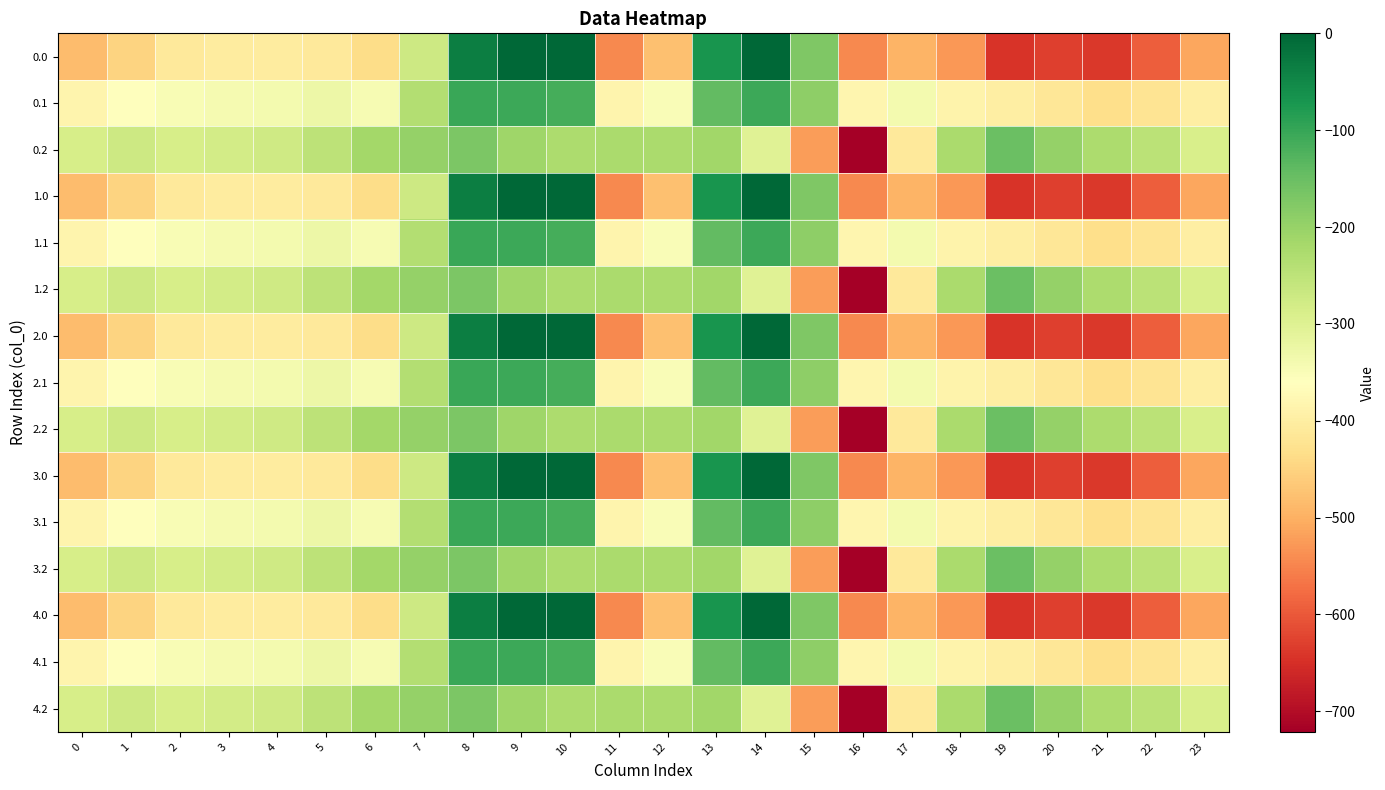

Reading right to left, extract all data points from this chart.

0.0: 23=-511.3	22=-592.3	21=-638.4	20=-629.9	19=-644.5	18=-529.6	17=-493.8	16=-545.4	15=-172.8	14=-0.3	13=-70.2	12=-477.2	11=-544.3	10=0.0	9=0.0	8=-35.0	7=-270.7	6=-435.0	5=-410.8	4=-404.9	3=-404.4	2=-410.3	1=-449.5	0=-482.0
0.1: 23=-399.4	22=-419.9	21=-432.4	20=-414.5	19=-399.7	18=-388.5	17=-340.1	16=-380.5	15=-190.4	14=-105.5	13=-141.2	12=-350.8	11=-384.7	10=-114.0	9=-104.8	8=-102.3	7=-234.9	6=-345.2	5=-329.5	4=-339.6	3=-342.7	2=-347.9	1=-361.1	0=-384.6
0.2: 23=-287.5	22=-247.4	21=-226.4	20=-199.2	19=-151.1	18=-223.1	17=-409.5	16=-721.2	15=-522.2	14=-301.9	13=-212.2	12=-224.3	11=-225.2	10=-228.0	9=-209.6	8=-169.5	7=-199.0	6=-216.4	5=-248.1	4=-274.4	3=-281.0	2=-285.5	1=-272.7	0=-287.1
1.0: 23=-511.3	22=-592.3	21=-638.4	20=-629.9	19=-644.5	18=-529.6	17=-493.8	16=-545.4	15=-172.8	14=-0.3	13=-70.2	12=-477.2	11=-544.3	10=0.0	9=0.0	8=-35.0	7=-270.7	6=-435.0	5=-410.8	4=-404.9	3=-404.4	2=-410.3	1=-449.5	0=-482.0
1.1: 23=-399.4	22=-419.9	21=-432.4	20=-414.5	19=-399.7	18=-388.5	17=-340.1	16=-380.5	15=-190.4	14=-105.5	13=-141.2	12=-350.8	11=-384.7	10=-114.0	9=-104.8	8=-102.3	7=-234.9	6=-345.2	5=-329.5	4=-339.6	3=-342.7	2=-347.9	1=-361.1	0=-384.6
1.2: 23=-287.5	22=-247.4	21=-226.4	20=-199.2	19=-151.1	18=-223.1	17=-409.5	16=-721.2	15=-522.2	14=-301.9	13=-212.2	12=-224.3	11=-225.2	10=-228.0	9=-209.6	8=-169.5	7=-199.0	6=-216.4	5=-248.1	4=-274.4	3=-281.0	2=-285.5	1=-272.7	0=-287.1
2.0: 23=-511.3	22=-592.3	21=-638.4	20=-629.9	19=-644.5	18=-529.6	17=-493.8	16=-545.4	15=-172.8	14=-0.3	13=-70.2	12=-477.2	11=-544.3	10=0.0	9=0.0	8=-35.0	7=-270.7	6=-435.0	5=-410.8	4=-404.9	3=-404.4	2=-410.3	1=-449.5	0=-482.0
2.1: 23=-399.4	22=-419.9	21=-432.4	20=-414.5	19=-399.7	18=-388.5	17=-340.1	16=-380.5	15=-190.4	14=-105.5	13=-141.2	12=-350.8	11=-384.7	10=-114.0	9=-104.8	8=-102.3	7=-234.9	6=-345.2	5=-329.5	4=-339.6	3=-342.7	2=-347.9	1=-361.1	0=-384.6
2.2: 23=-287.5	22=-247.4	21=-226.4	20=-199.2	19=-151.1	18=-223.1	17=-409.5	16=-721.2	15=-522.2	14=-301.9	13=-212.2	12=-224.3	11=-225.2	10=-228.0	9=-209.6	8=-169.5	7=-199.0	6=-216.4	5=-248.1	4=-274.4	3=-281.0	2=-285.5	1=-272.7	0=-287.1
3.0: 23=-511.3	22=-592.3	21=-638.4	20=-629.9	19=-644.5	18=-529.6	17=-493.8	16=-545.4	15=-172.8	14=-0.3	13=-70.2	12=-477.2	11=-544.3	10=0.0	9=0.0	8=-35.0	7=-270.7	6=-435.0	5=-410.8	4=-404.9	3=-404.4	2=-410.3	1=-449.5	0=-482.0
3.1: 23=-399.4	22=-419.9	21=-432.4	20=-414.5	19=-399.7	18=-388.5	17=-340.1	16=-380.5	15=-190.4	14=-105.5	13=-141.2	12=-350.8	11=-384.7	10=-114.0	9=-104.8	8=-102.3	7=-234.9	6=-345.2	5=-329.5	4=-339.6	3=-342.7	2=-347.9	1=-361.1	0=-384.6
3.2: 23=-287.5	22=-247.4	21=-226.4	20=-199.2	19=-151.1	18=-223.1	17=-409.5	16=-721.2	15=-522.2	14=-301.9	13=-212.2	12=-224.3	11=-225.2	10=-228.0	9=-209.6	8=-169.5	7=-199.0	6=-216.4	5=-248.1	4=-274.4	3=-281.0	2=-285.5	1=-272.7	0=-287.1
4.0: 23=-511.3	22=-592.3	21=-638.4	20=-629.9	19=-644.5	18=-529.6	17=-493.8	16=-545.4	15=-172.8	14=-0.3	13=-70.2	12=-477.2	11=-544.3	10=0.0	9=0.0	8=-35.0	7=-270.7	6=-435.0	5=-410.8	4=-404.9	3=-404.4	2=-410.3	1=-449.5	0=-482.0
4.1: 23=-399.4	22=-419.9	21=-432.4	20=-414.5	19=-399.7	18=-388.5	17=-340.1	16=-380.5	15=-190.4	14=-105.5	13=-141.2	12=-350.8	11=-384.7	10=-114.0	9=-104.8	8=-102.3	7=-234.9	6=-345.2	5=-329.5	4=-339.6	3=-342.7	2=-347.9	1=-361.1	0=-384.6
4.2: 23=-287.5	22=-247.4	21=-226.4	20=-199.2	19=-151.1	18=-223.1	17=-409.5	16=-721.2	15=-522.2	14=-301.9	13=-212.2	12=-224.3	11=-225.2	10=-228.0	9=-209.6	8=-169.5	7=-199.0	6=-216.4	5=-248.1	4=-274.4	3=-281.0	2=-285.5	1=-272.7	0=-287.1